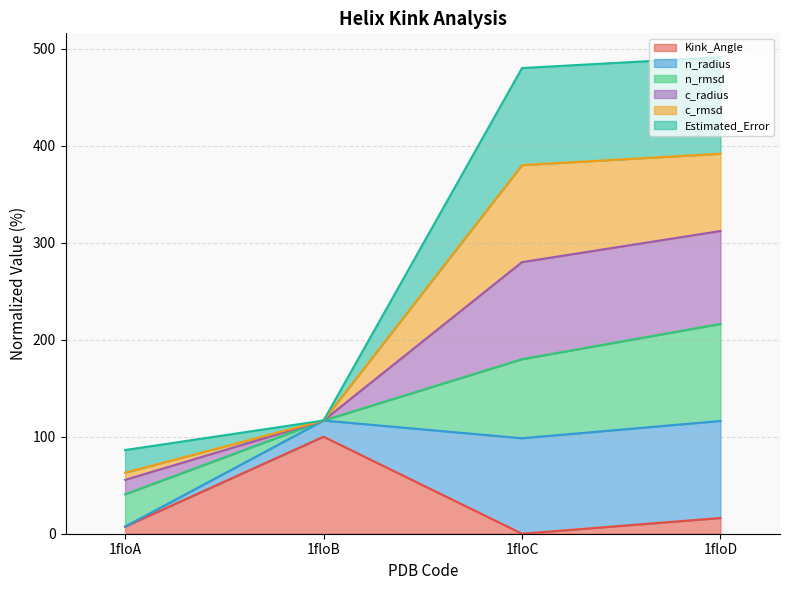

At which category is the sum across all series the highest?

1floD